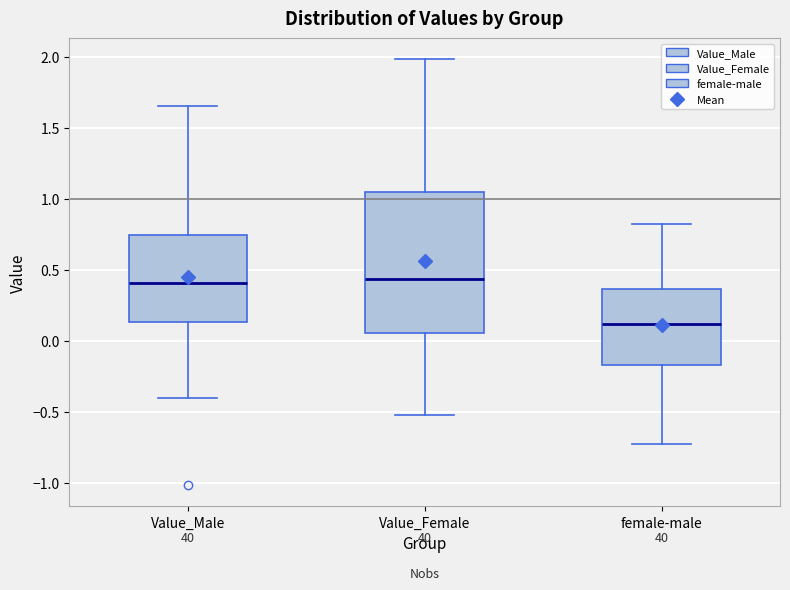

Reading left to right, read every box against the y-axis: the position of its median line, the range the box covers, and the ends of its whiskers. The values are not printed on the chart, so give them approximately, as read against the axis.

Value_Male: median 0.40, box 0.15 to 0.75, whiskers -0.40 to 1.65
Value_Female: median 0.45, box 0.05 to 1.05, whiskers -0.55 to 2.00
female-male: median 0.10, box -0.15 to 0.35, whiskers -0.75 to 0.85